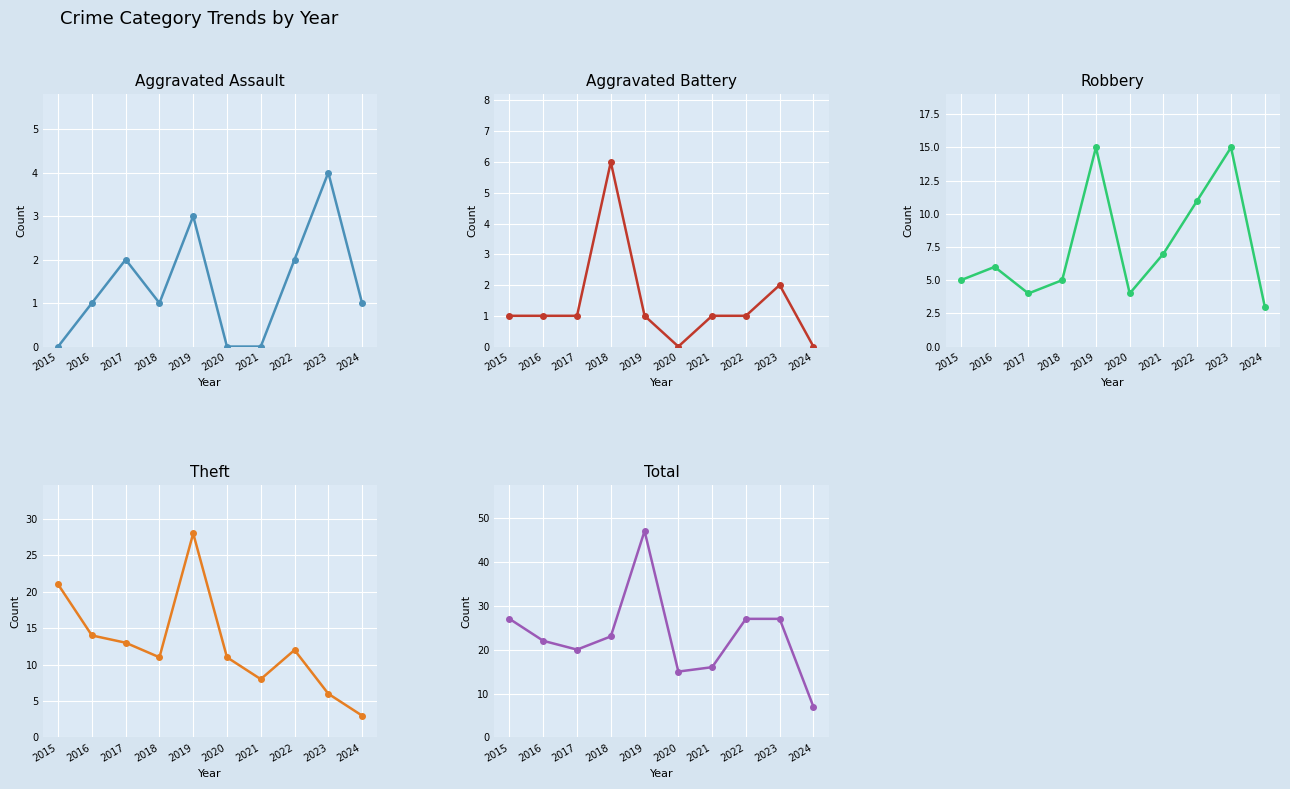

How many categories are shown in the chart?

10